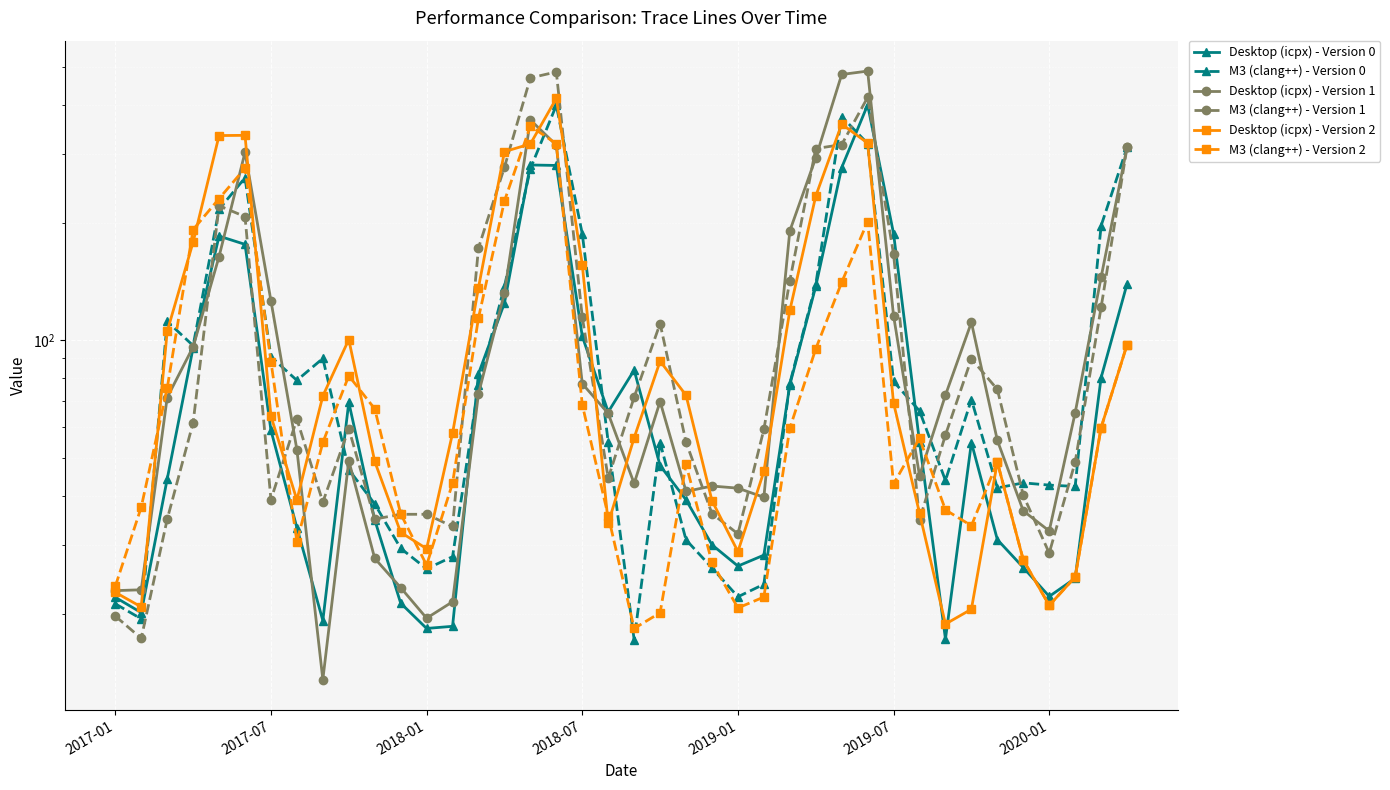

True or false: Desktop (icpx) - Version 2 has more than 0 interior local peaks.

True